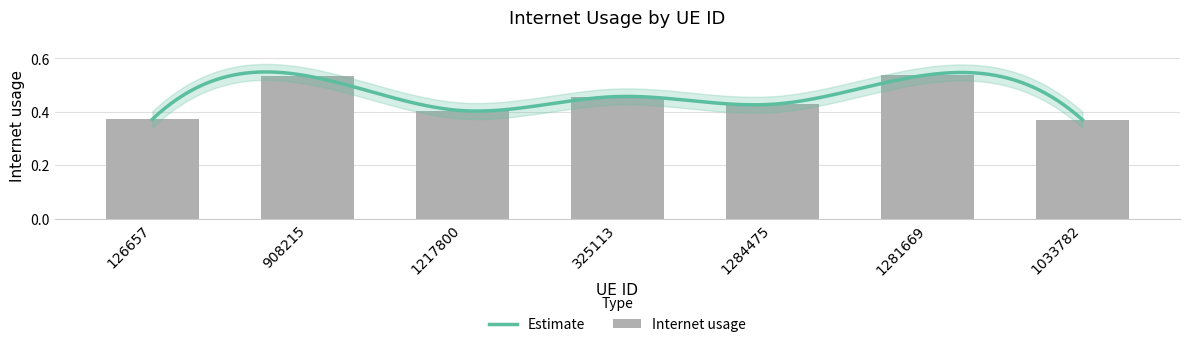

What is the difference between the values at 1284475 and 126657?

0.1